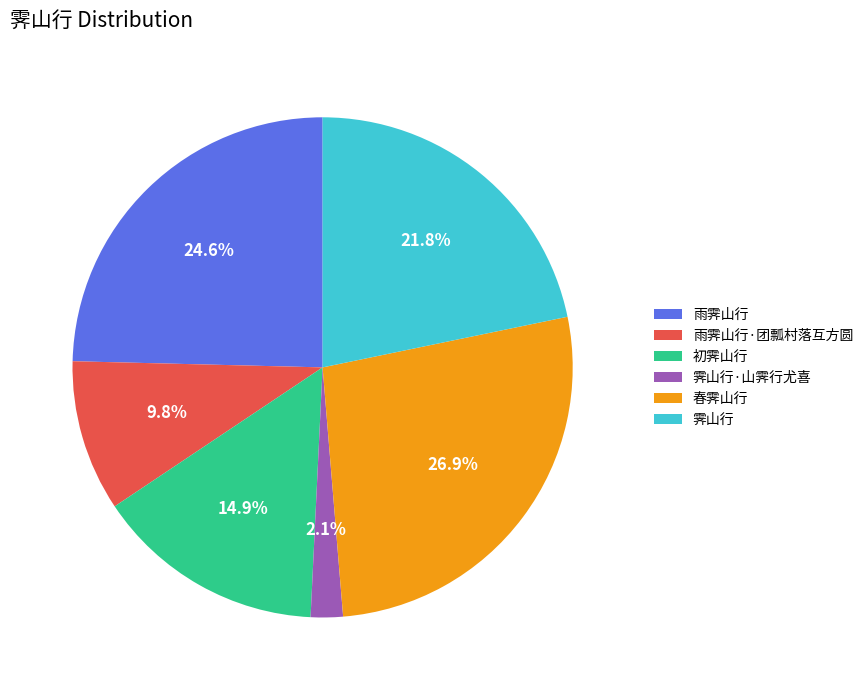

How many slices are in this pie chart?

6